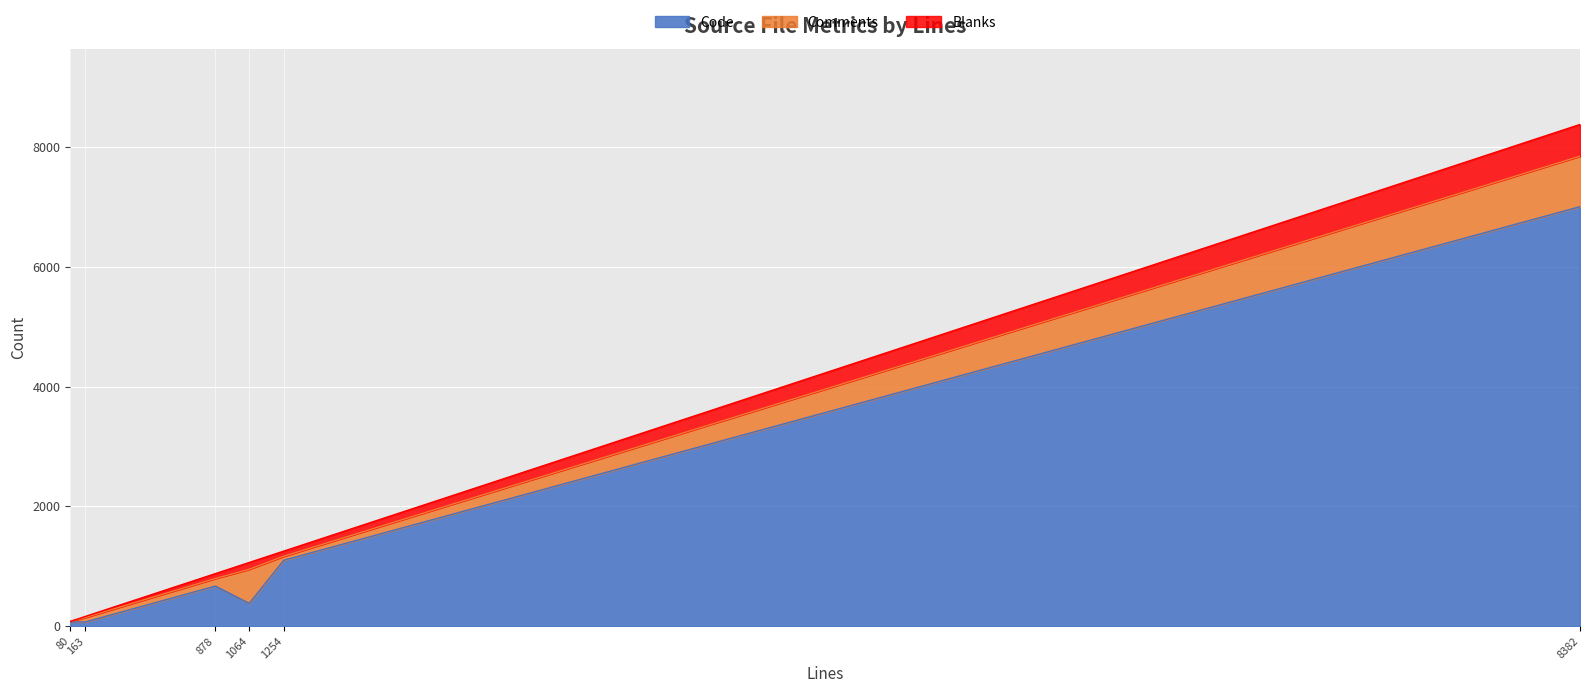

What is the total value across all series at internal.h?

163